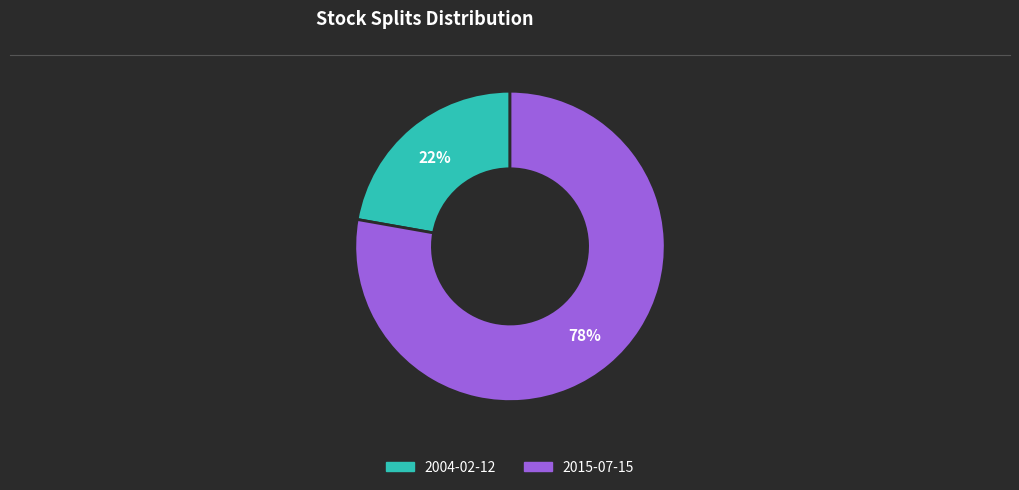

Is it true that 2015-07-15 is 78% of the pie?

True